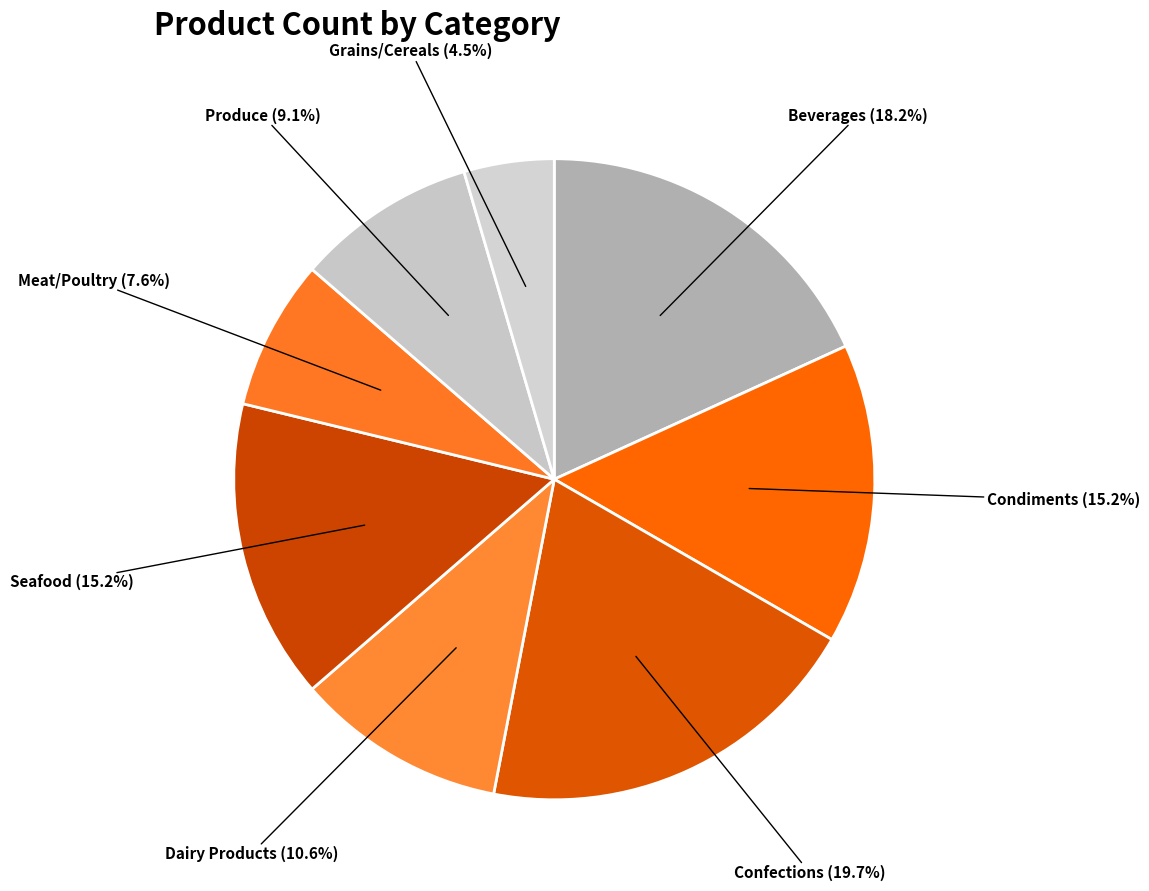

How many slices are in this pie chart?

8